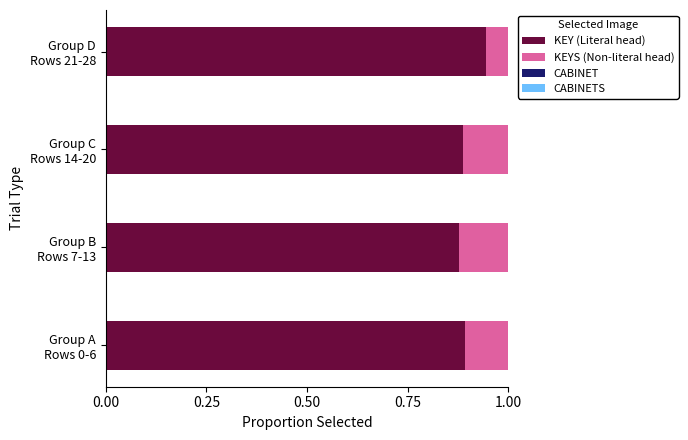

Which series has the widest spread of values?

KEY (Literal head)